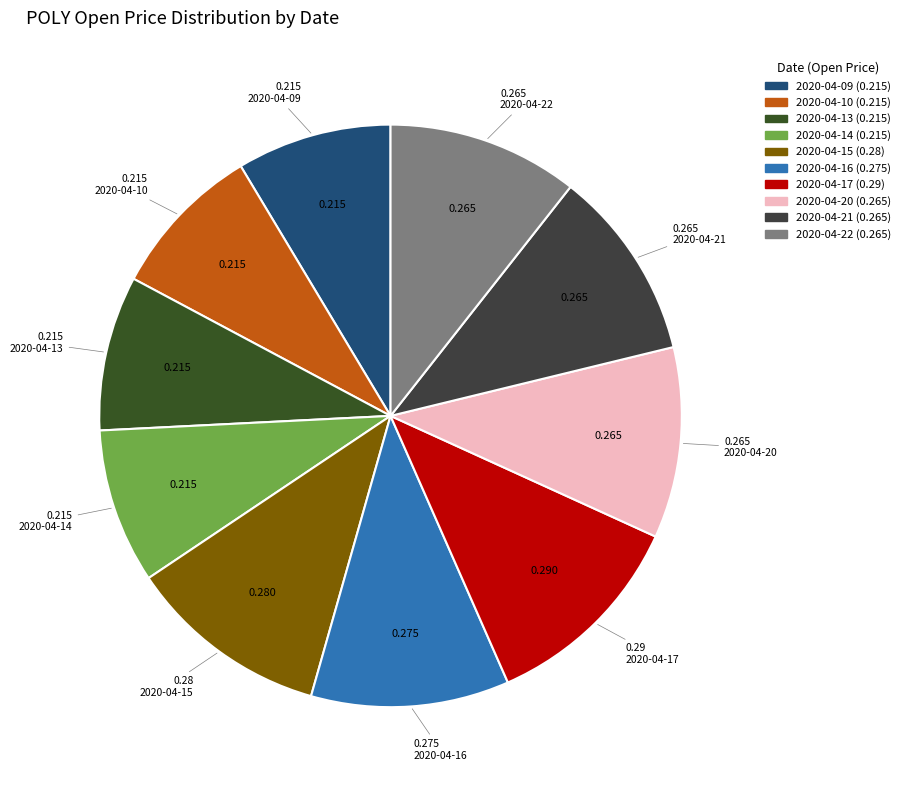

To the nearest percent, what is the combined percentage of 2020-04-14 and 2020-04-20?

19%